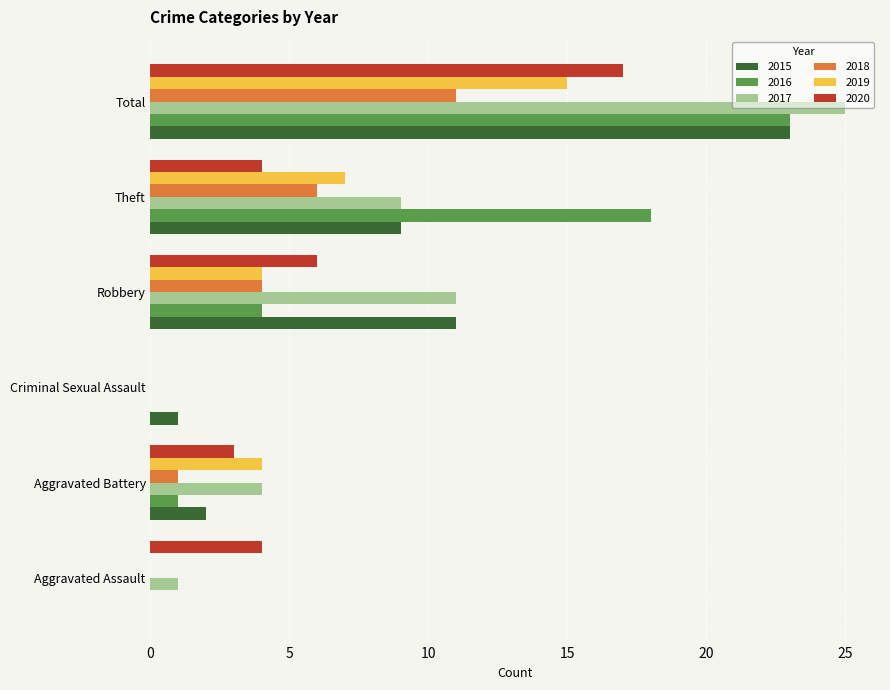

What is the average value of the 2019 series?

5